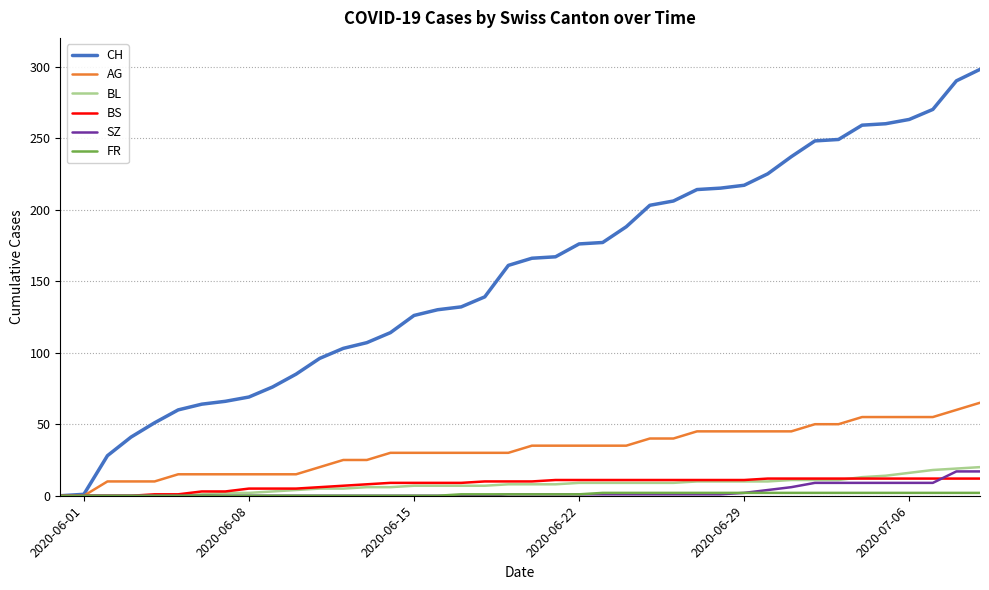

What is the maximum value for BL?

20